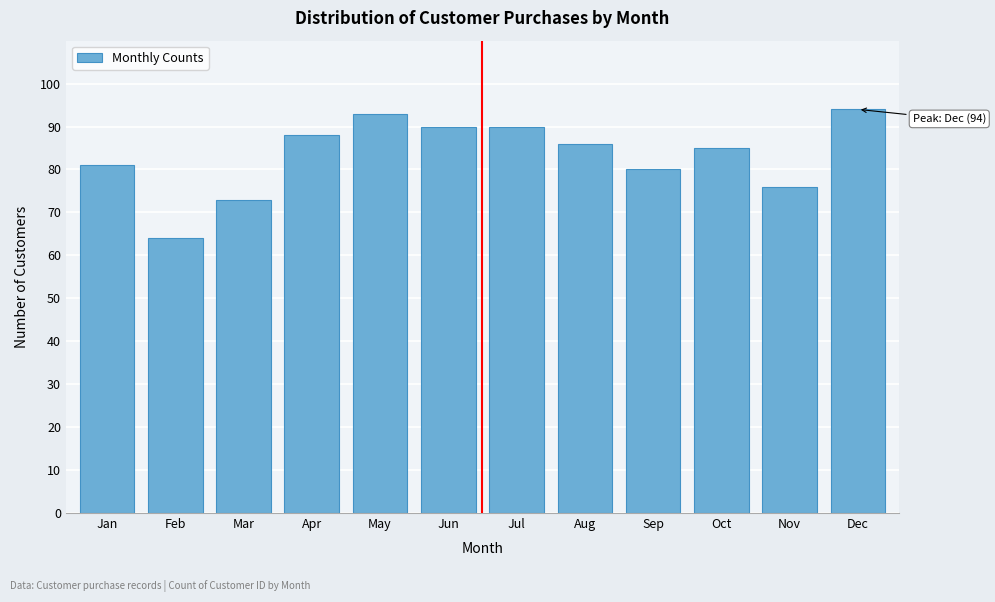

Reading left to right, list all the values displayed in this chart.

81	64	73	88	93	90	90	86	80	85	76	94